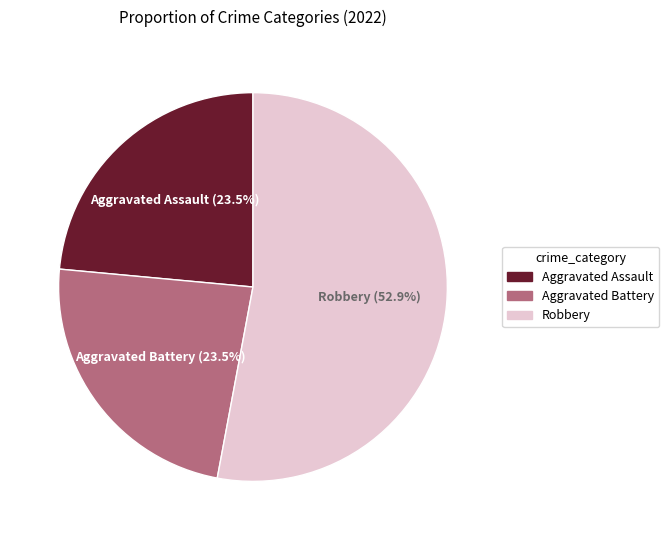

What is the largest slice in the pie chart?

Robbery